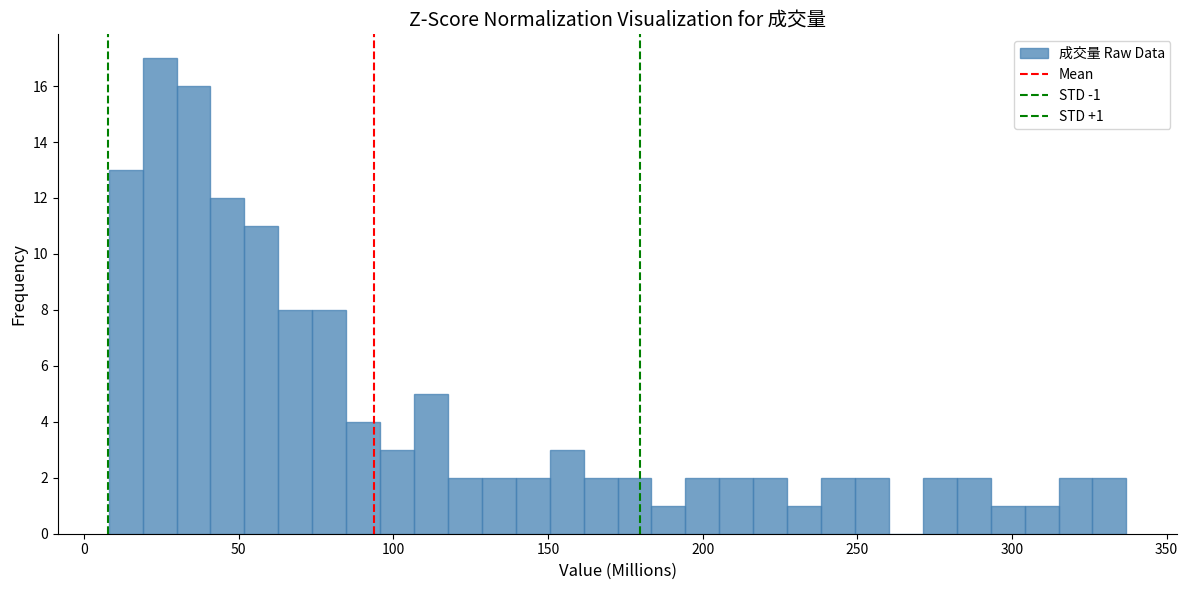

Read against the x-axis, roughly where is the centre of the tallest bar?

25